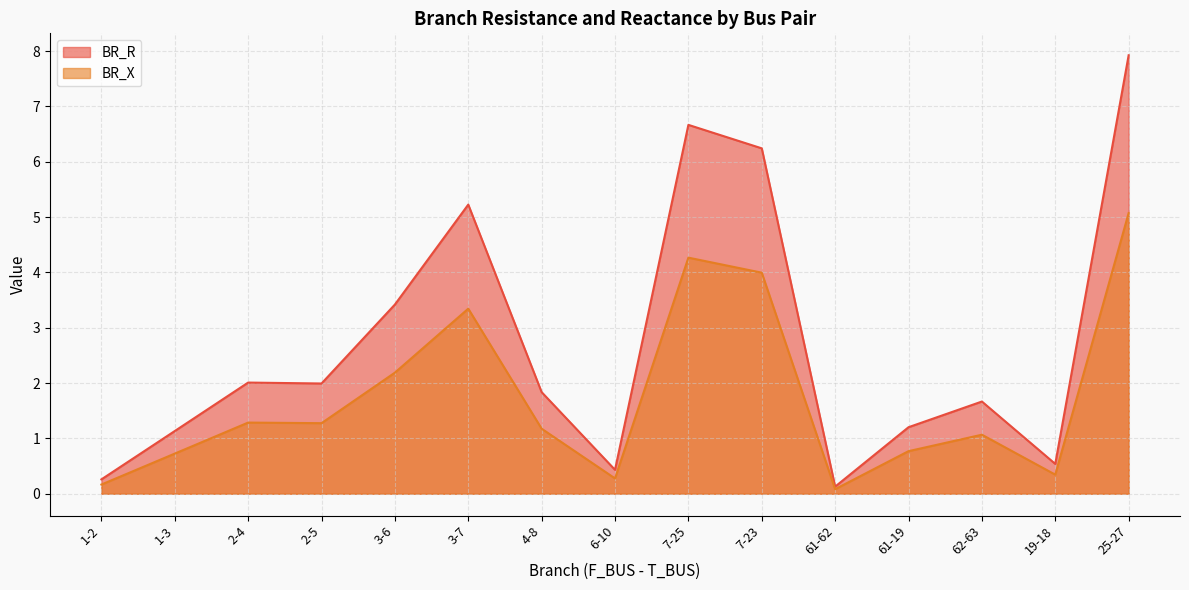

Where is the first local minimum for BR_R?

2-5